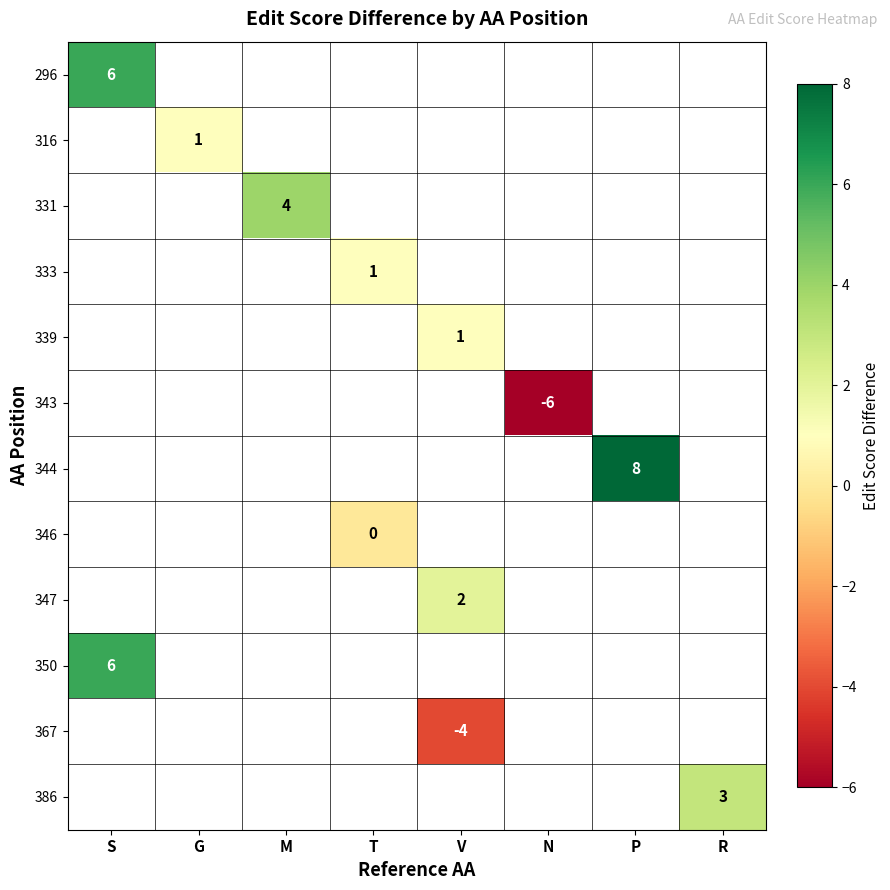

The value of 296 at S is 6. True or false?

True